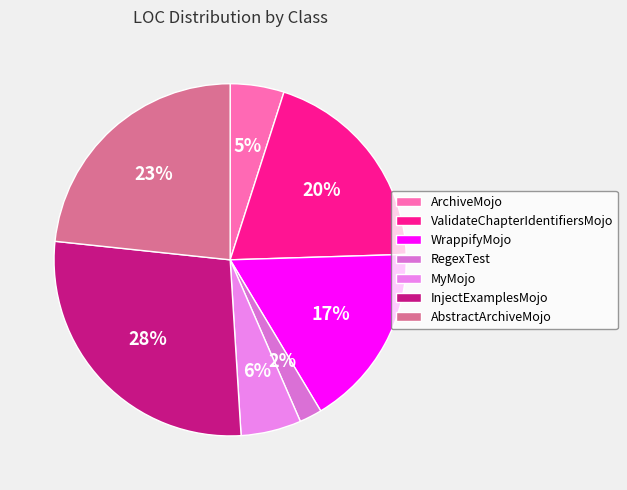

Which slice is the largest?

InjectExamplesMojo